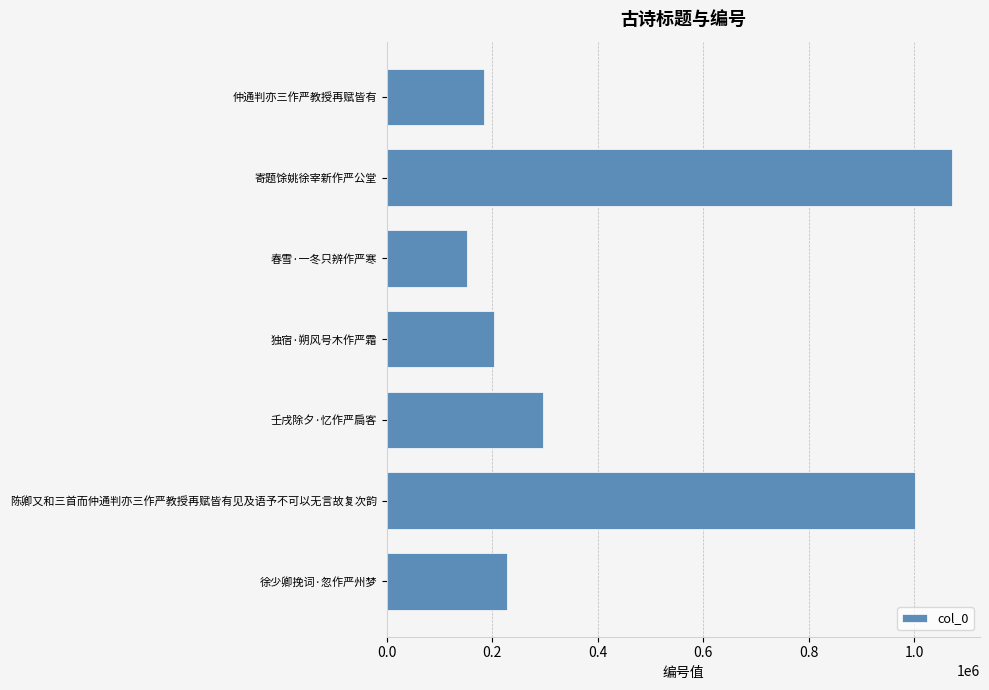

What is the greatest value displayed?

1070688